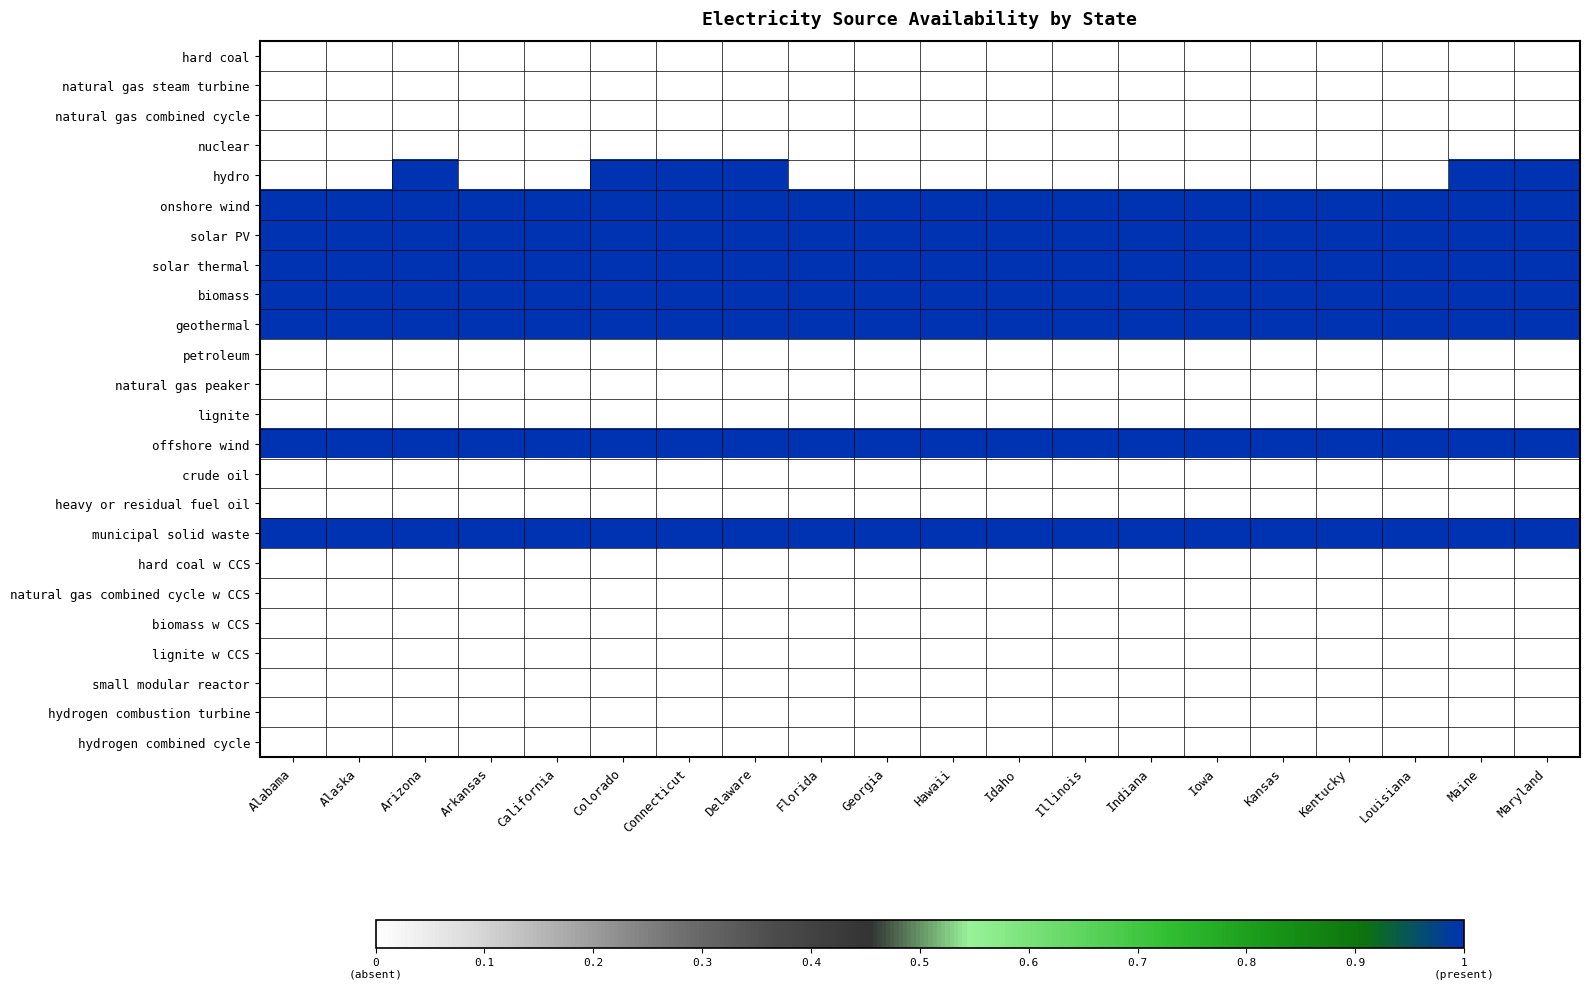

List the series in order of their peak value, highest first.

hydro, onshore wind, solar PV, solar thermal, biomass, geothermal, offshore wind, municipal solid waste, hard coal, natural gas steam turbine, natural gas combined cycle, nuclear, petroleum, natural gas peaker, lignite, crude oil, heavy or residual fuel oil, hard coal w CCS, natural gas combined cycle w CCS, biomass w CCS, lignite w CCS, small modular reactor, hydrogen combustion turbine, hydrogen combined cycle